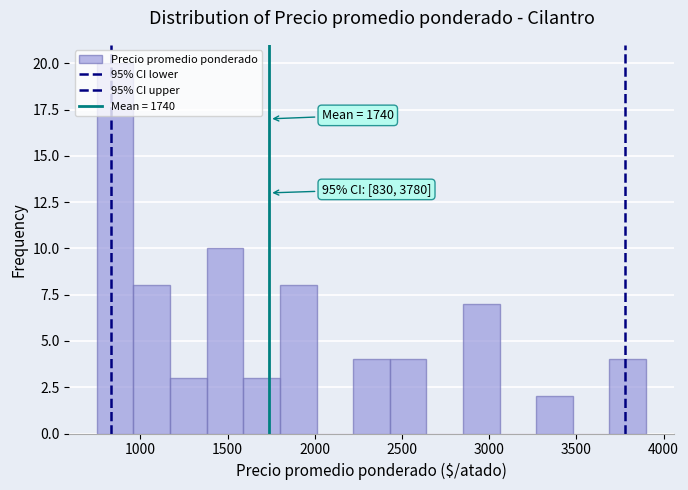

Which range on the x-axis has the tallest bar?

750 to 960